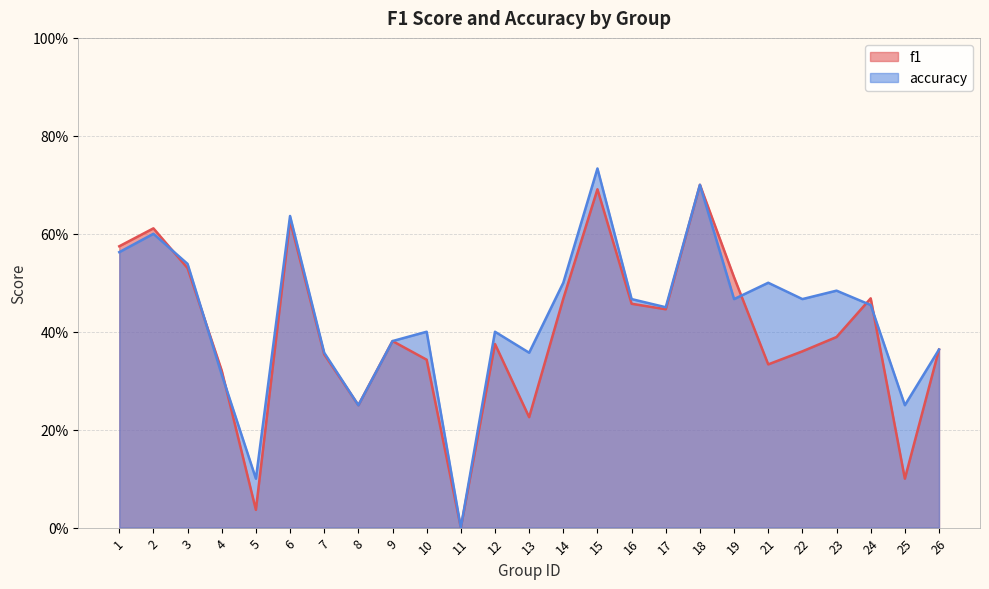

The value of f1 at 19 is 0.2. True or false?

False